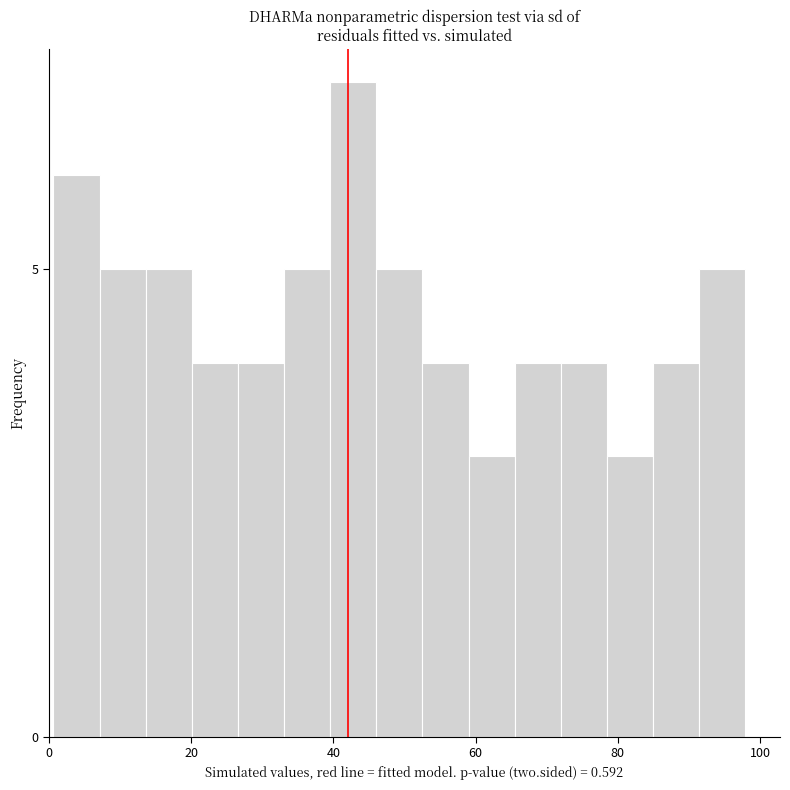

Read against the x-axis, roughly where is the centre of the tallest bar?

42